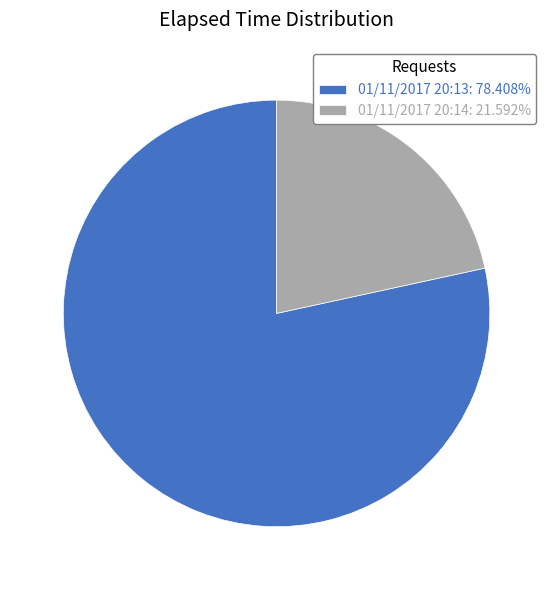

Do 01/11/2017 20:13: 78.408% and 01/11/2017 20:14: 21.592% together represent more than half of the pie?

Yes